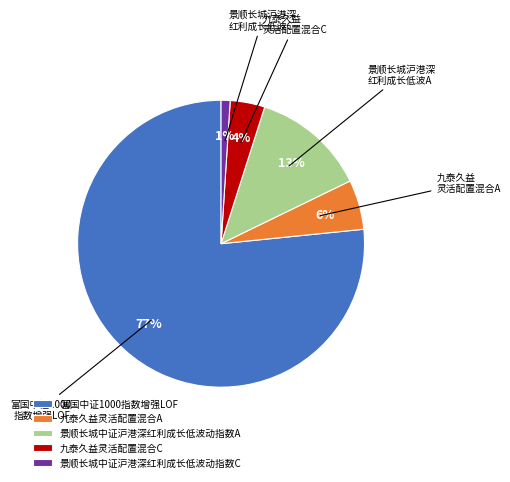

Does any single category account for the majority?

Yes